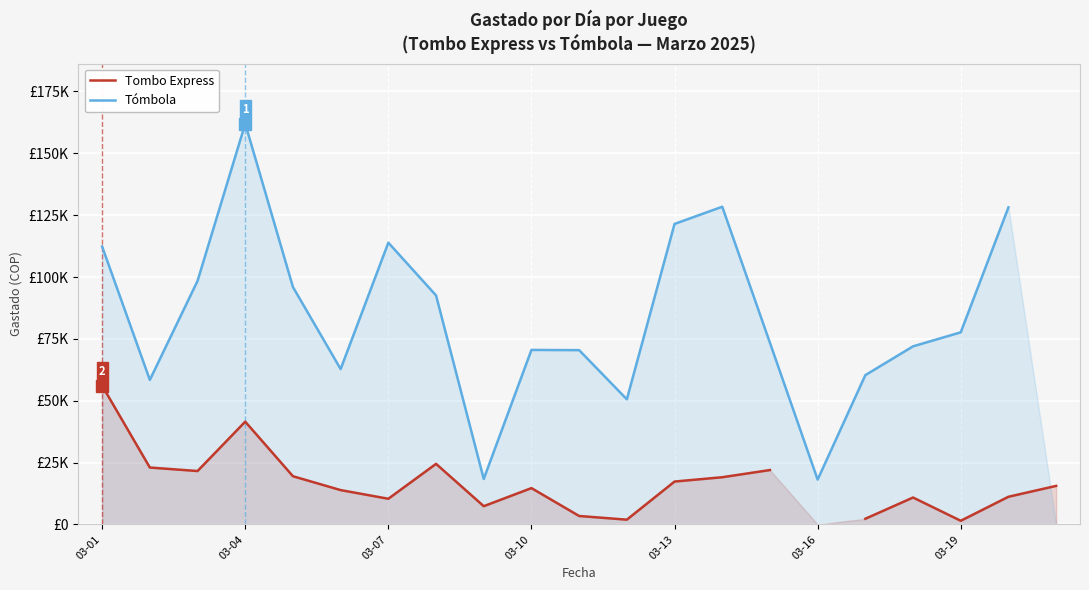

What is the greatest value displayed?

161946.0